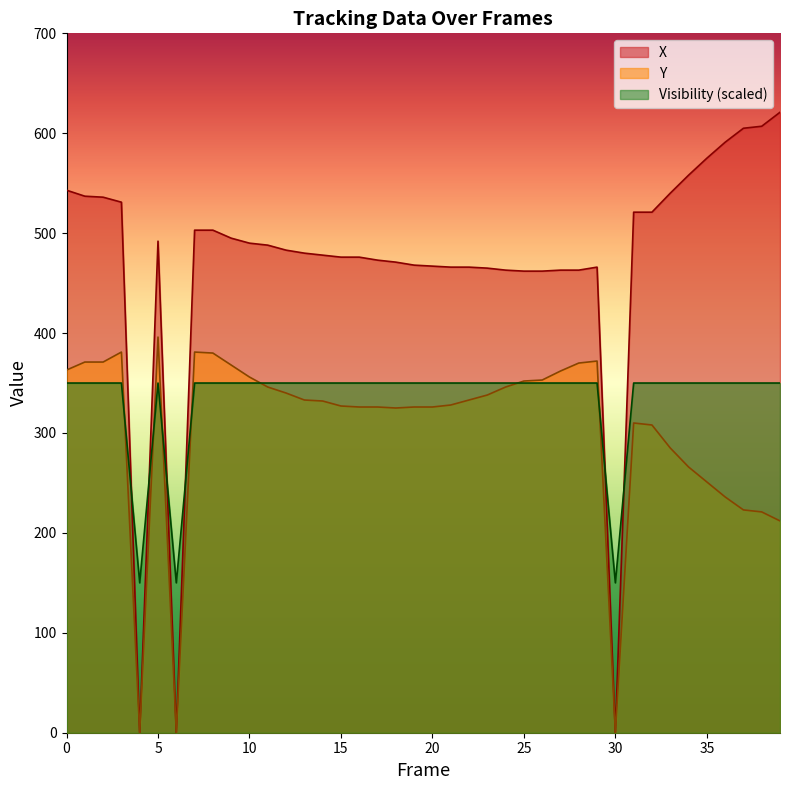

What is the difference between the maximum and minimum values in the Y series?

396